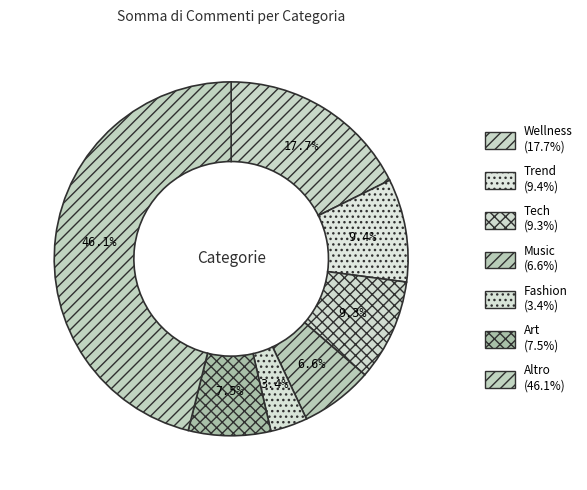

Does Trend account for over 50% of the chart?

No